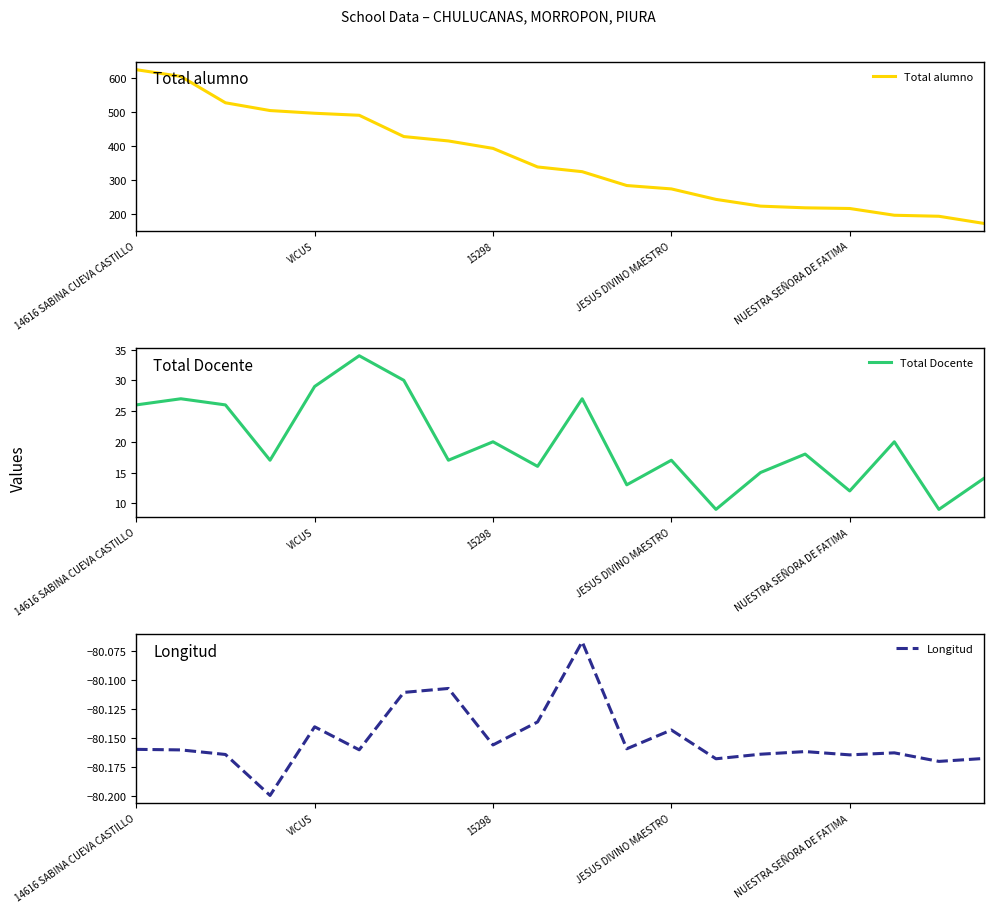

What is the average value of the Total alumno series?

358